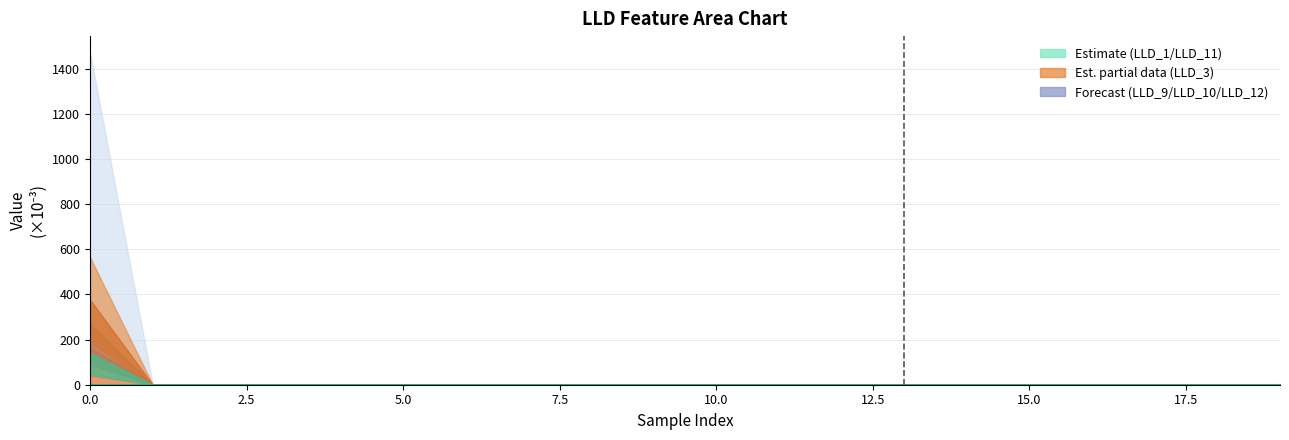

The LLD_3 series shows -0.2 at 6. True or false?

False